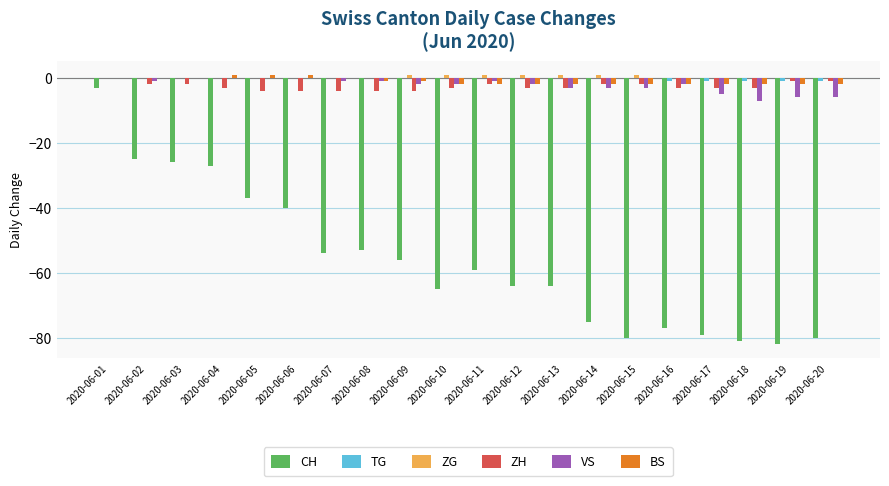

Reading right to left, list all the values displayed in this chart.

CH: 2020-06-20=-80	2020-06-19=-82	2020-06-18=-81	2020-06-17=-79	2020-06-16=-77	2020-06-15=-80	2020-06-14=-75	2020-06-13=-64	2020-06-12=-64	2020-06-11=-59	2020-06-10=-65	2020-06-09=-56	2020-06-08=-53	2020-06-07=-54	2020-06-06=-40	2020-06-05=-37	2020-06-04=-27	2020-06-03=-26	2020-06-02=-25	2020-06-01=-3
TG: 2020-06-20=-1	2020-06-19=-1	2020-06-18=-1	2020-06-17=-1	2020-06-16=-1	2020-06-15=0	2020-06-14=0	2020-06-13=0	2020-06-12=0	2020-06-11=0	2020-06-10=0	2020-06-09=0	2020-06-08=0	2020-06-07=0	2020-06-06=0	2020-06-05=0	2020-06-04=0	2020-06-03=0	2020-06-02=0	2020-06-01=0
ZG: 2020-06-20=0	2020-06-19=0	2020-06-18=0	2020-06-17=0	2020-06-16=0	2020-06-15=1	2020-06-14=1	2020-06-13=1	2020-06-12=1	2020-06-11=1	2020-06-10=1	2020-06-09=1	2020-06-08=0	2020-06-07=0	2020-06-06=0	2020-06-05=0	2020-06-04=0	2020-06-03=0	2020-06-02=0	2020-06-01=0
ZH: 2020-06-20=-1	2020-06-19=-1	2020-06-18=-3	2020-06-17=-3	2020-06-16=-3	2020-06-15=-2	2020-06-14=-2	2020-06-13=-3	2020-06-12=-3	2020-06-11=-2	2020-06-10=-3	2020-06-09=-4	2020-06-08=-4	2020-06-07=-4	2020-06-06=-4	2020-06-05=-4	2020-06-04=-3	2020-06-03=-2	2020-06-02=-2	2020-06-01=0
VS: 2020-06-20=-6	2020-06-19=-6	2020-06-18=-7	2020-06-17=-5	2020-06-16=-2	2020-06-15=-3	2020-06-14=-3	2020-06-13=-3	2020-06-12=-2	2020-06-11=-1	2020-06-10=-2	2020-06-09=-2	2020-06-08=-1	2020-06-07=-1	2020-06-06=0	2020-06-05=0	2020-06-04=0	2020-06-03=0	2020-06-02=-1	2020-06-01=0
BS: 2020-06-20=-2	2020-06-19=-2	2020-06-18=-2	2020-06-17=-2	2020-06-16=-2	2020-06-15=-2	2020-06-14=-2	2020-06-13=-2	2020-06-12=-2	2020-06-11=-2	2020-06-10=-2	2020-06-09=-1	2020-06-08=-1	2020-06-07=0	2020-06-06=1	2020-06-05=1	2020-06-04=1	2020-06-03=0	2020-06-02=0	2020-06-01=0